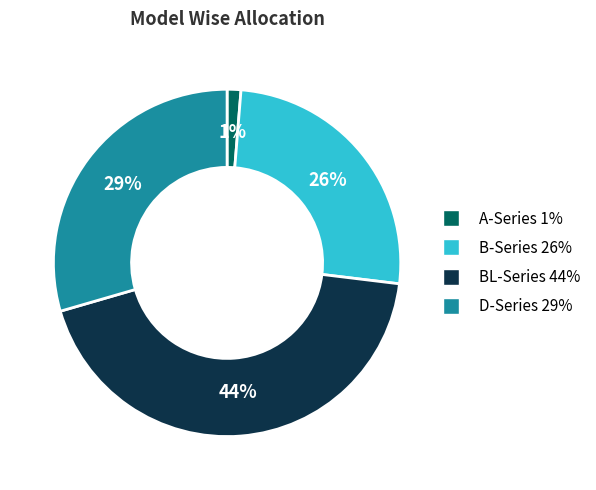

To the nearest percent, what is the average slice percentage?

25%